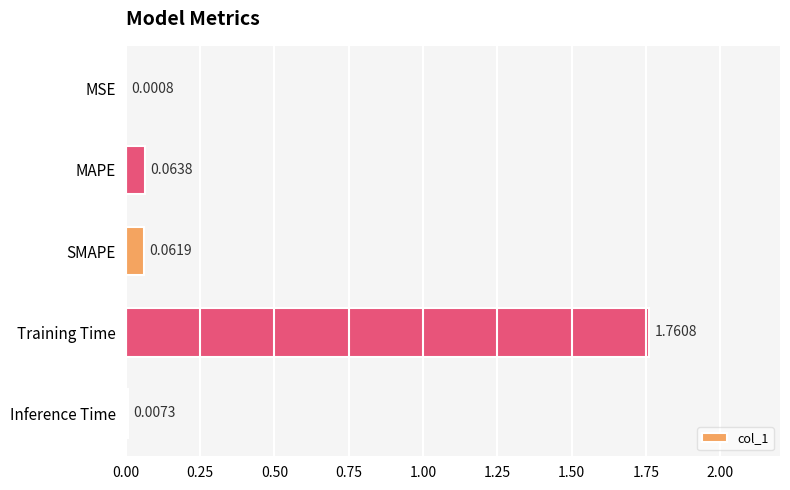

What is the sum of all values?

1.9